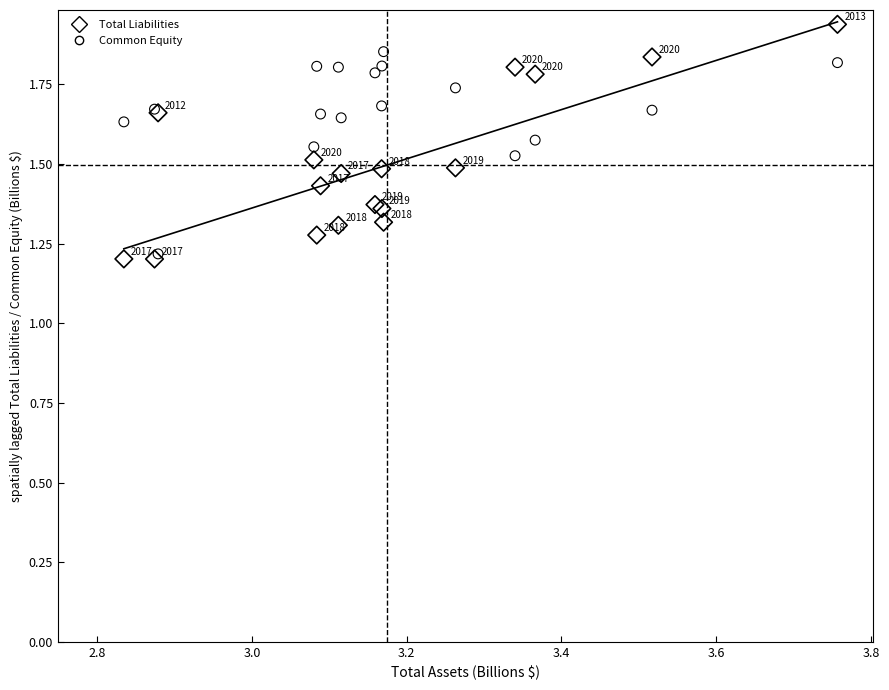

Which series reaches the maximum Y coordinate?

Total Liabilities